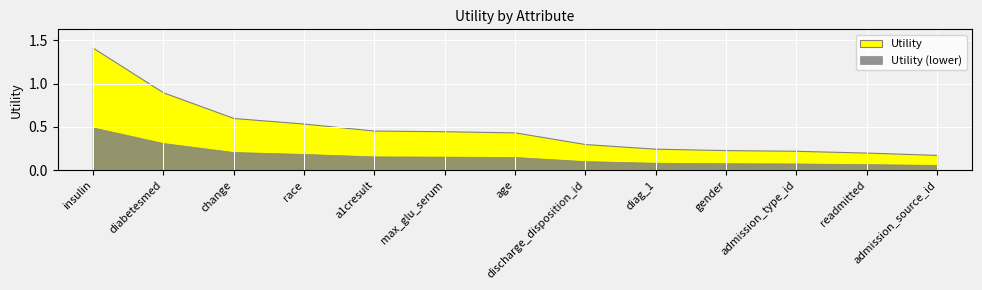

Reading left to right, transcribe all the data shown in this chart.

insulin=1.4	diabetesmed=0.9	change=0.6	race=0.5	a1cresult=0.5	max_glu_serum=0.5	age=0.4	discharge_disposition_id=0.3	diag_1=0.2	gender=0.2	admission_type_id=0.2	readmitted=0.2	admission_source_id=0.2